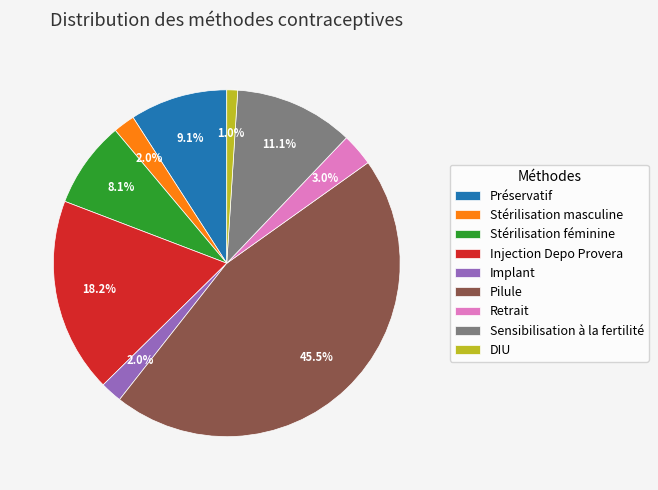

How much of the chart is everything except Retrait?

97.0%